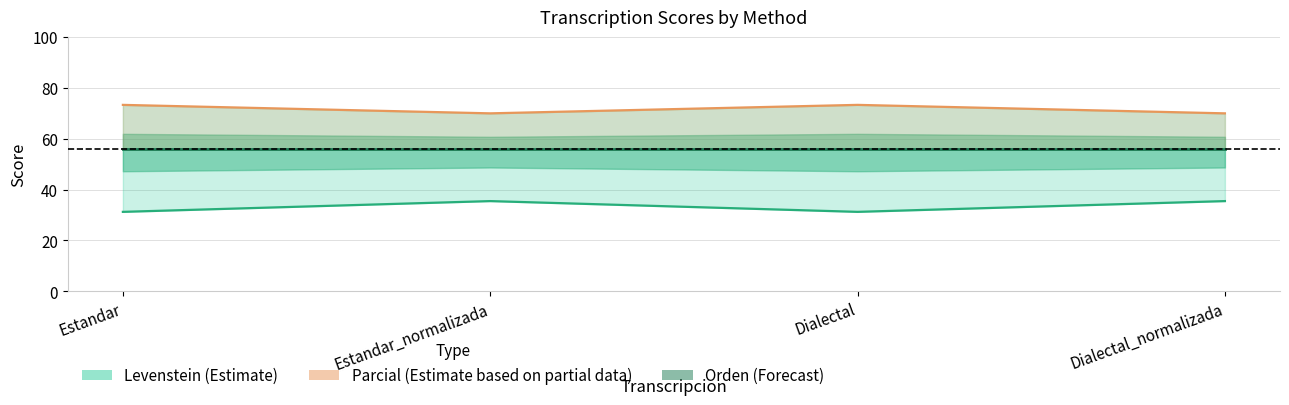

Reading left to right, extract all data points from this chart.

Levenstein: 31.2	35.5	31.2	35.5
Orden: 55.8	55.8	55.8	55.8
Parcial: 73.3	70.0	73.3	70.0